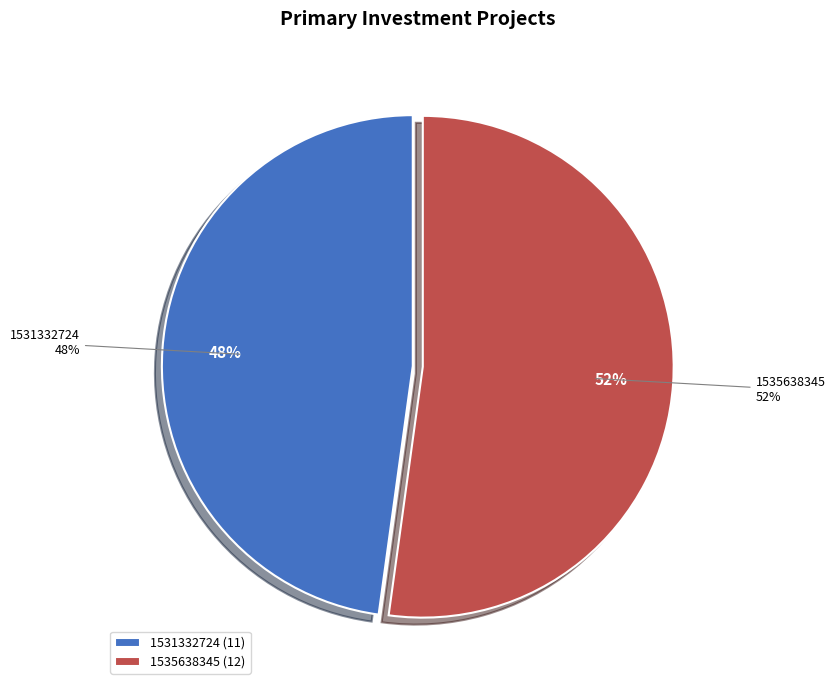

What percentage do 1531332724 and 1535638345 together represent?

100.0%